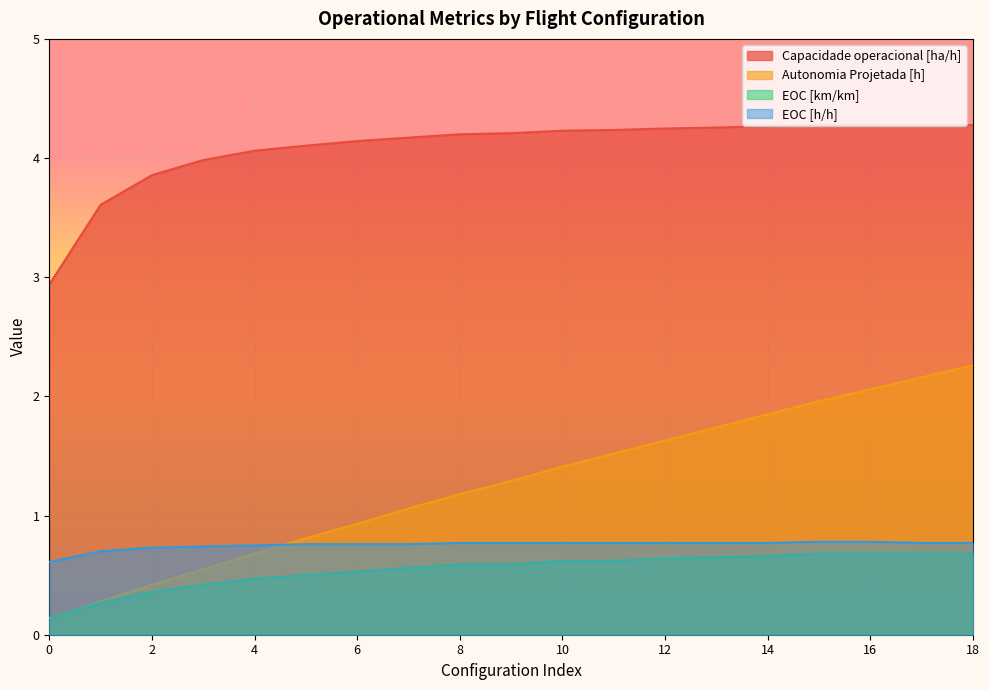

The EOC [km/km] series shows 0.2 at 2. True or false?

False